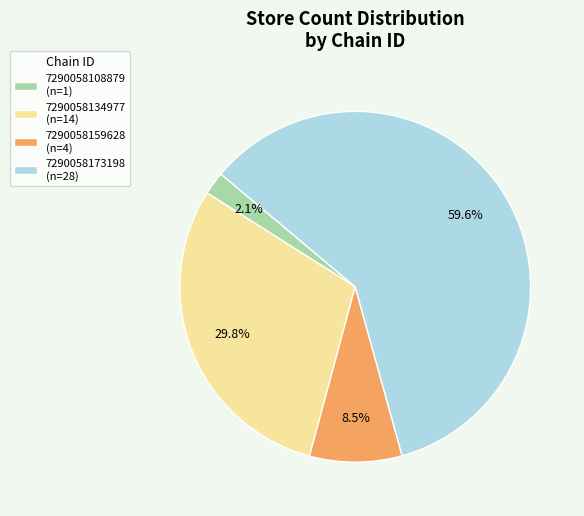

Which category has the smallest portion of the pie?

7290058108879